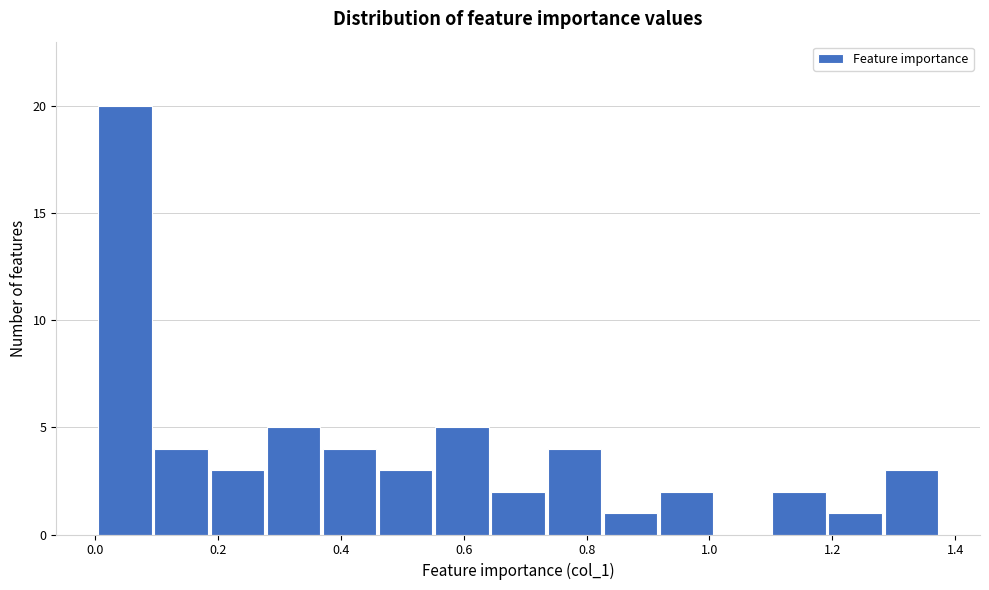

Over which range of the x-axis is the bar tallest?

0.00 to 0.10